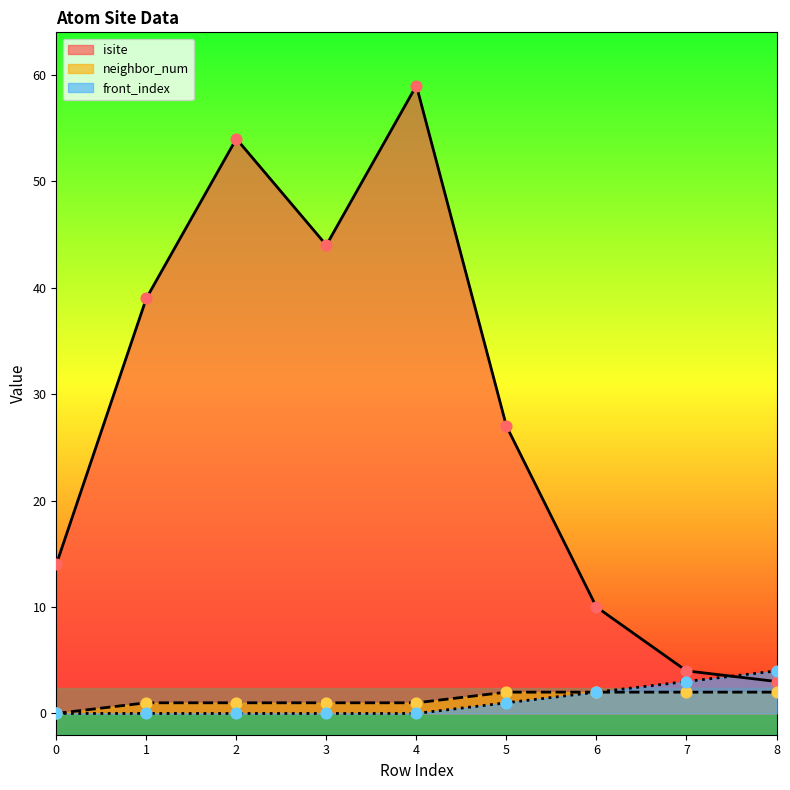

At which category is the sum across all series the highest?

4